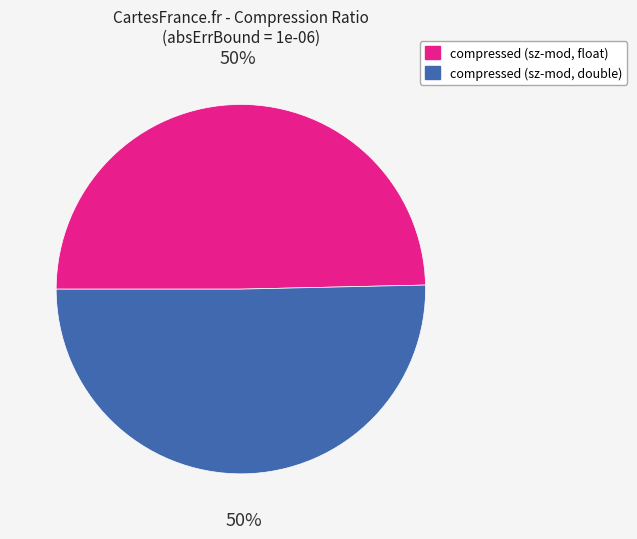

Approximately how many times larger is the value at compressed (sz-mod, double) compared to compressed (sz-mod, float)?

1.0